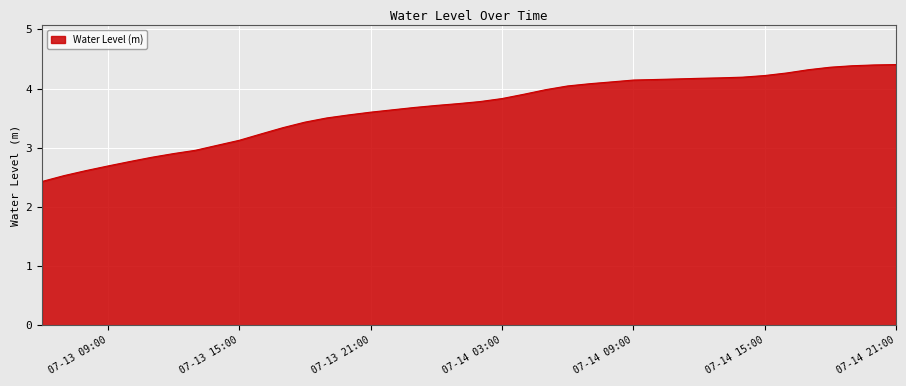

What is the greatest value displayed?

4.4